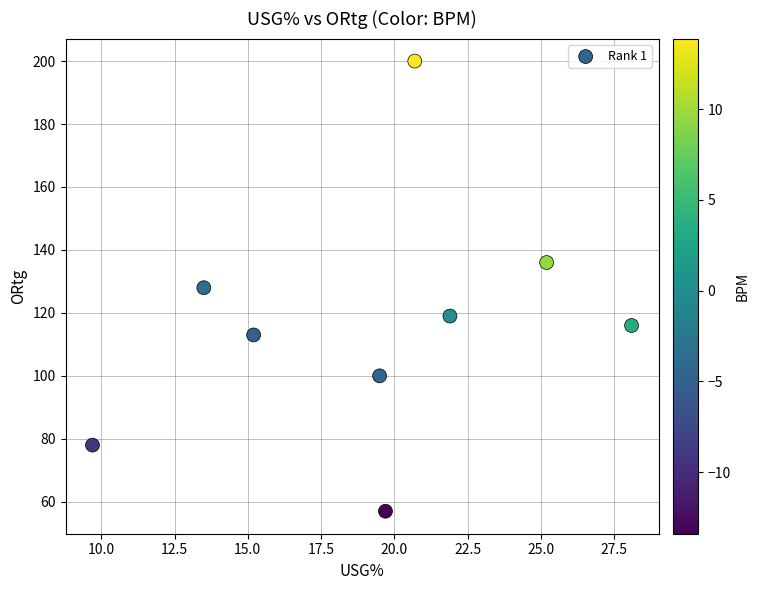

What is the range of Y values (max minus min)?

143